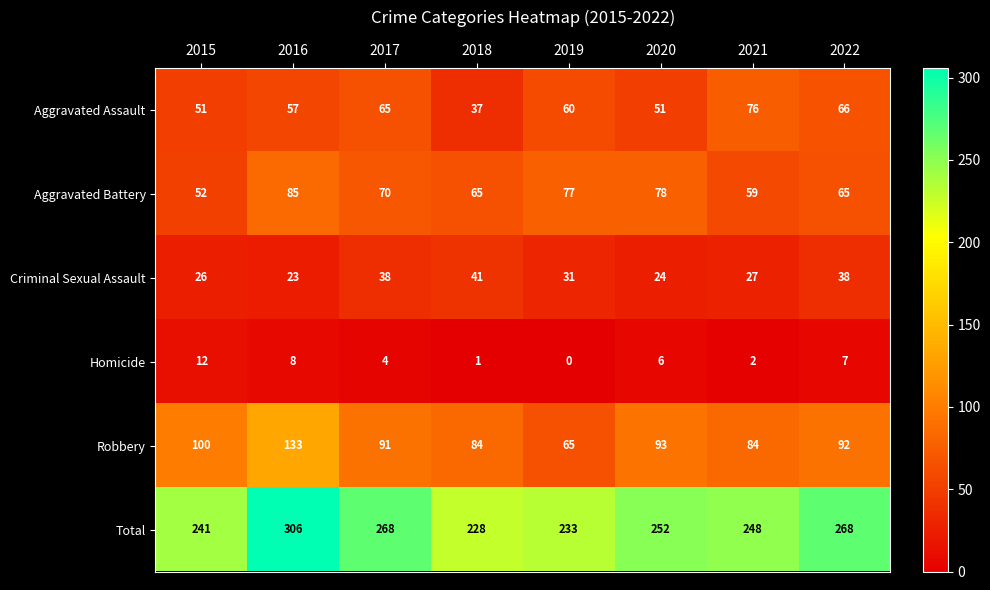

What is the maximum value shown in the chart?

306